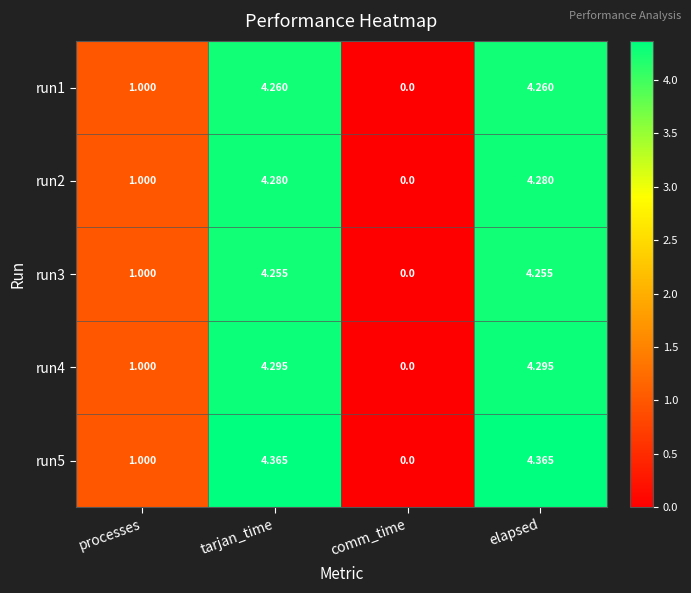

Where is run2 nearest to the value 2?

processes